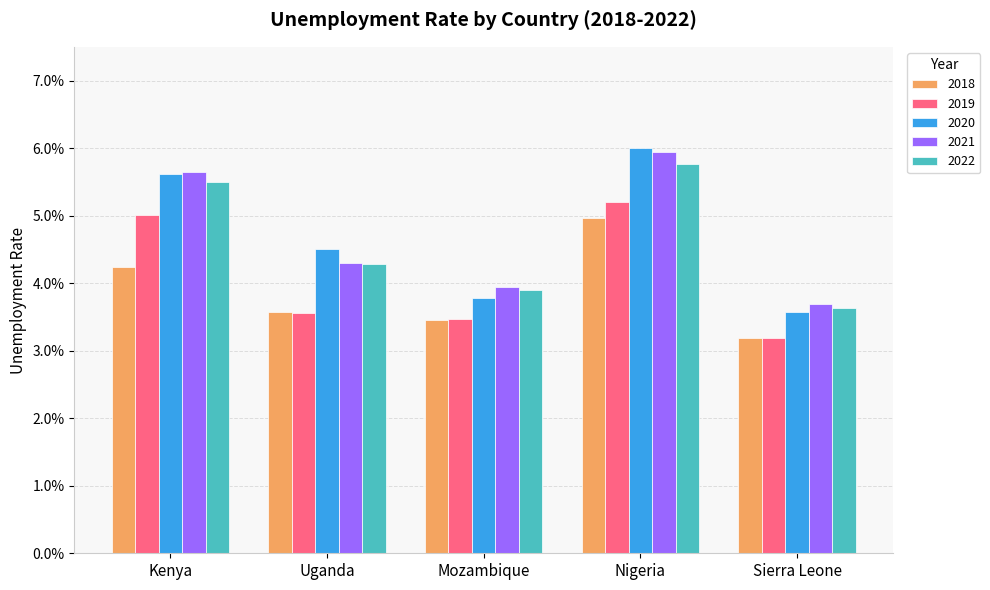

What position from the right is Mozambique?

3